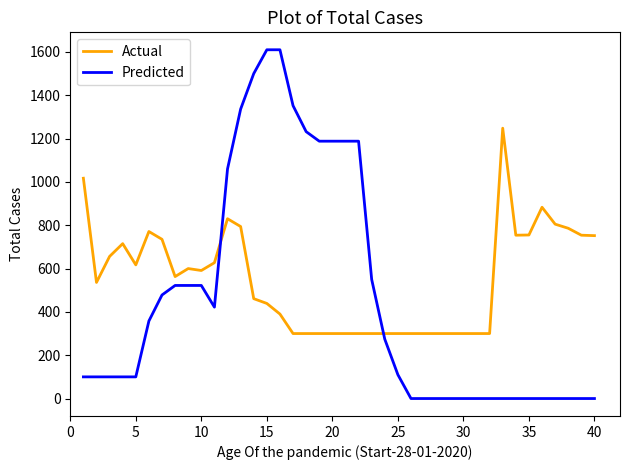

List the series in order of their peak value, highest first.

Predicted, Actual